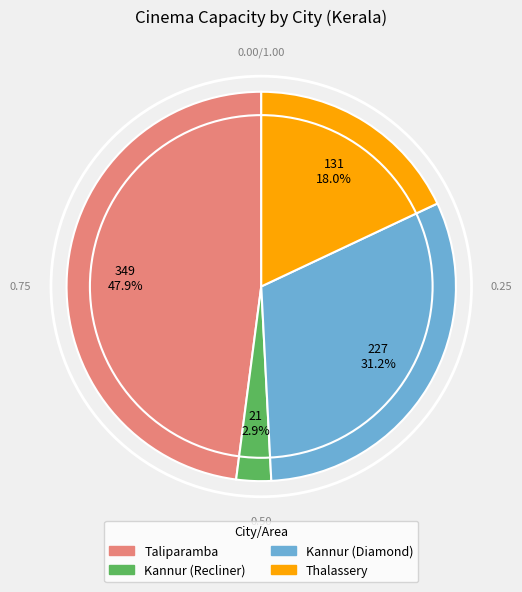

Which slice is the largest?

Taliparamba